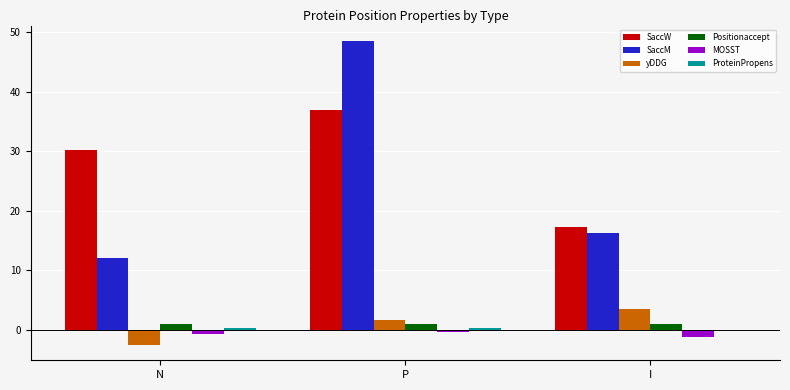

Which series has the largest total across all categories?

SaccW